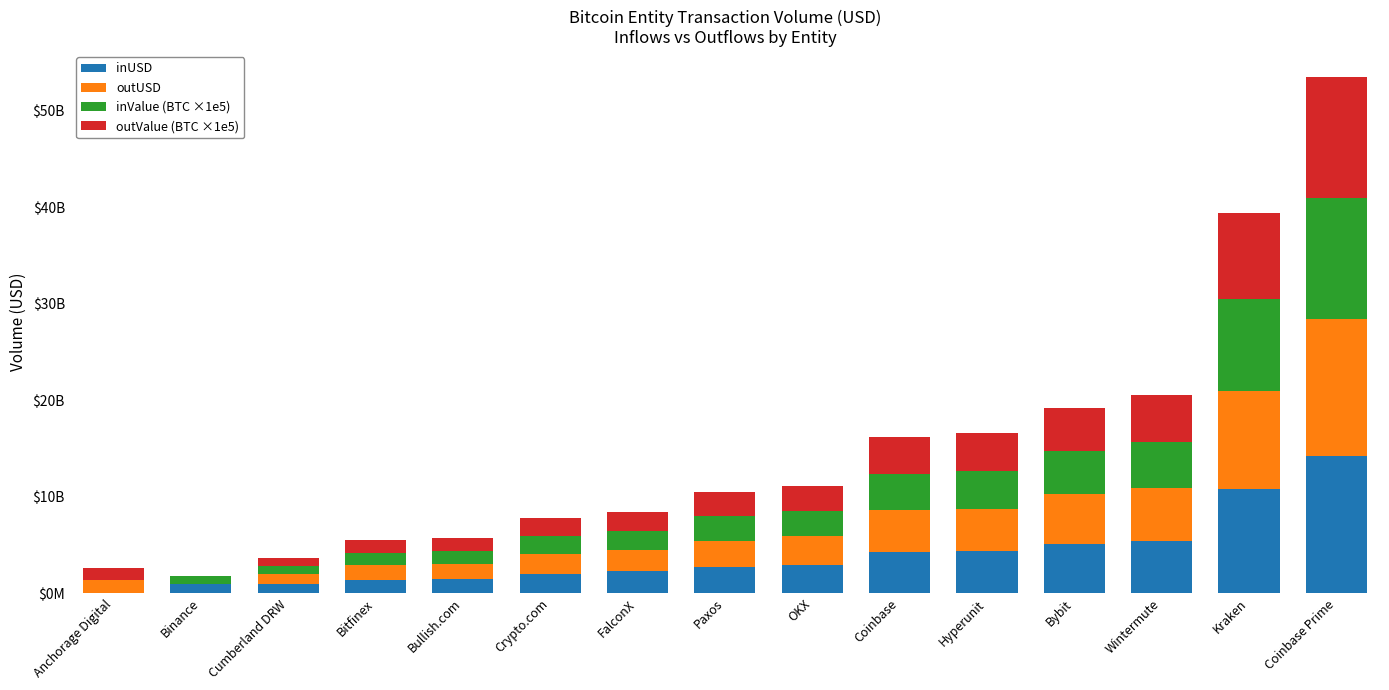

Rank the series at Coinbase Prime from highest to lowest value.

outUSD, inUSD, outValue (BTC ×1e5), inValue (BTC ×1e5)